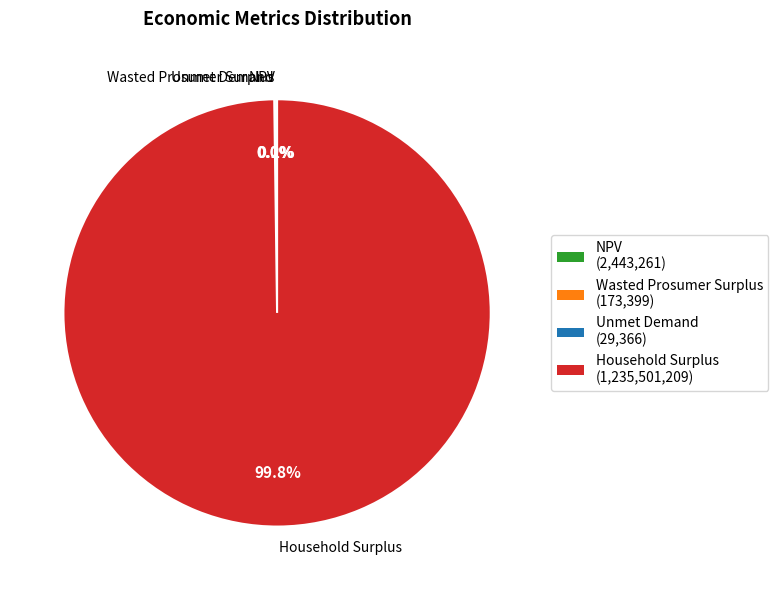

What percentage is NOT represented by Household Surplus?

0.2%